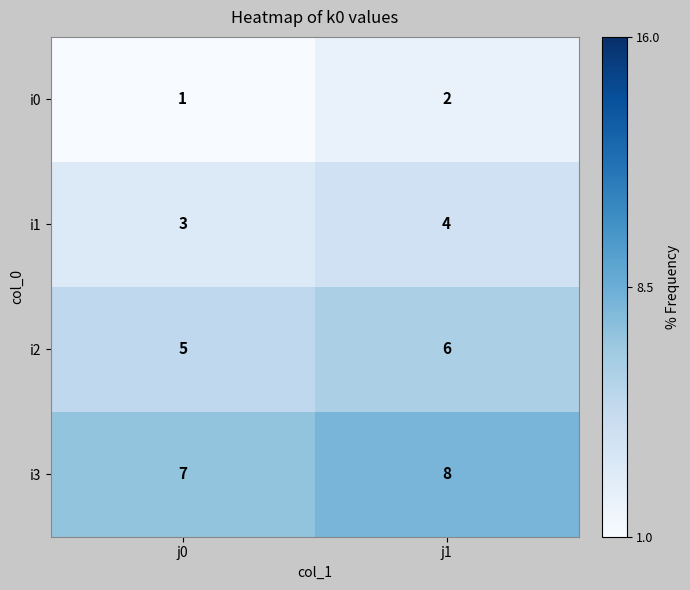

What is the difference between the highest and lowest values at j0?

6